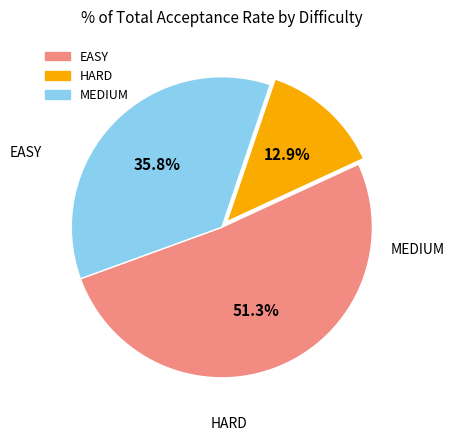

Is there a majority slice in this chart?

Yes